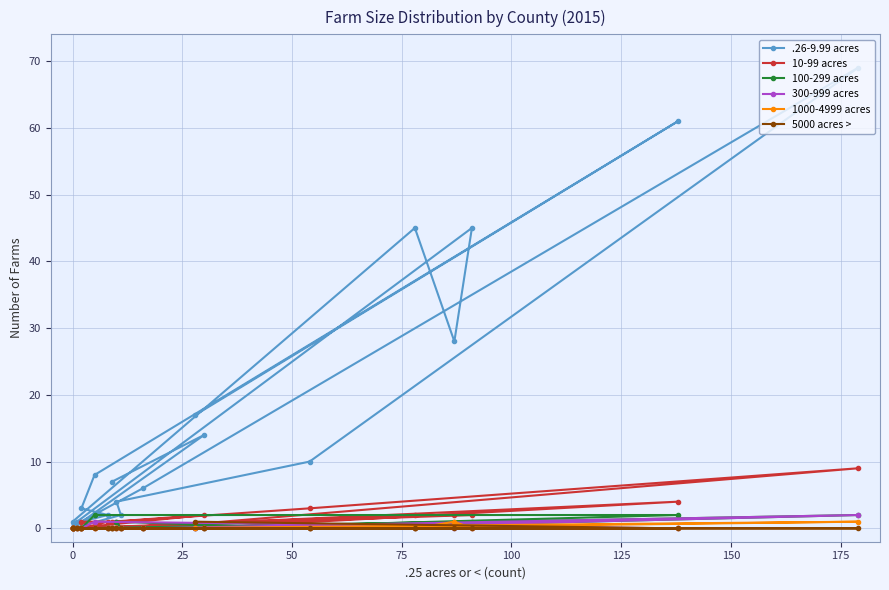

Reading left to right, transcribe all the data shown in this chart.

.26-9.99 acres: 17	61	8	3	2	1	6	69	10	4	2	0	1	45	28	45	1	0	14	7
10-99 acres: 0	4	0	1	1	0	0	9	3	1	0	0	0	2	2	2	0	0	2	1
100-299 acres: 0	2	2	0	0	0	0	2	0	1	0	0	0	1	1	0	0	0	0	0
300-999 acres: 0	0	1	0	0	0	0	2	0	0	0	0	0	0	0	0	0	0	0	0
1000-4999 acres: 0	0	0	0	0	0	0	1	0	0	0	0	0	0	1	0	0	0	0	0
5000 acres >: 1	0	0	0	0	0	0	0	0	0	0	0	0	0	0	0	0	0	0	0